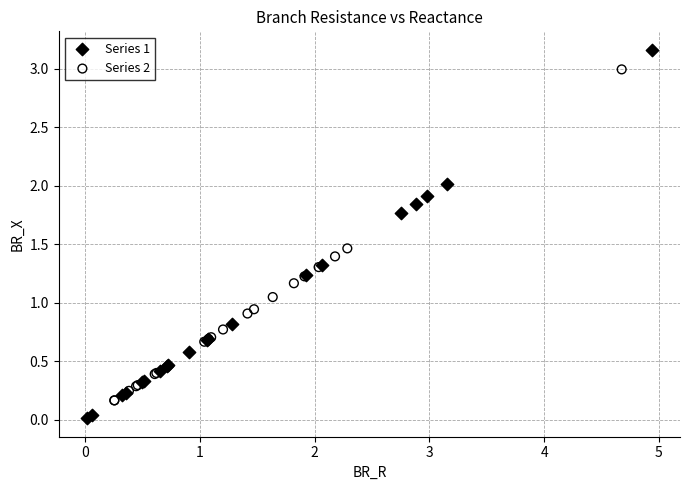

Which series has the largest Y range (max minus min)?

Series 1